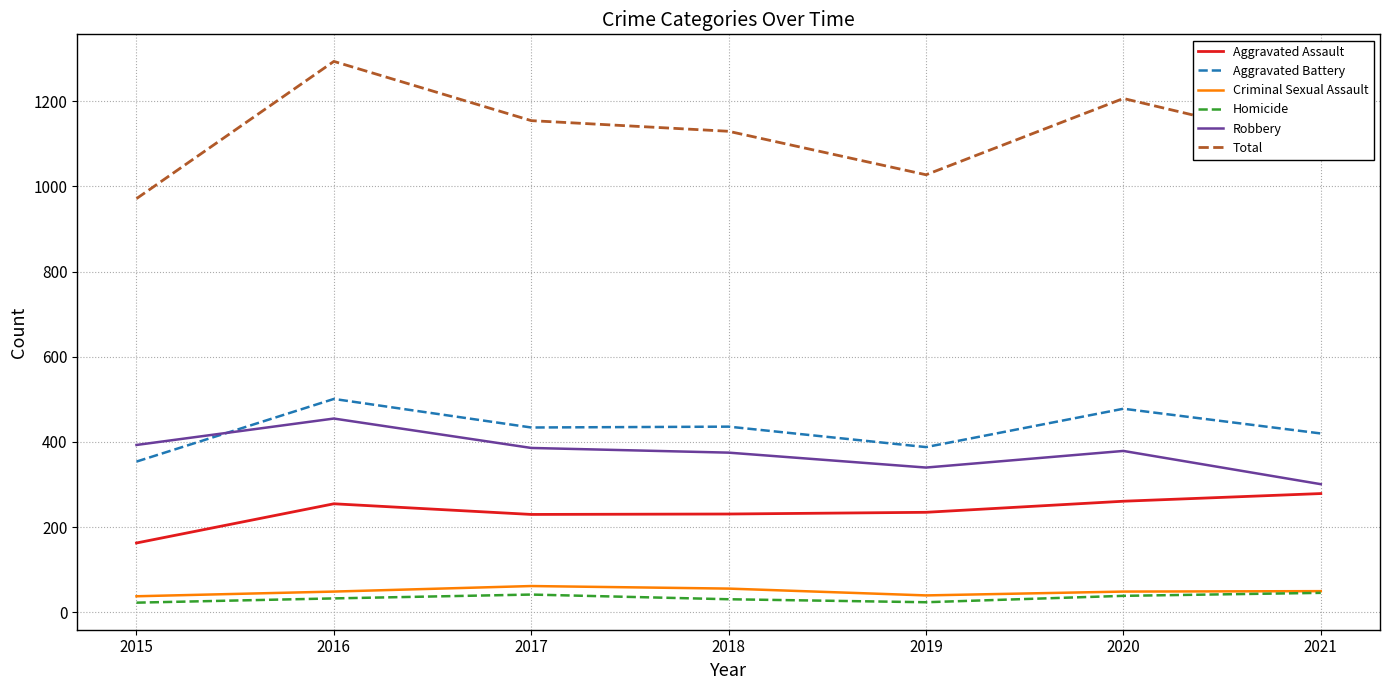

What is the difference between the maximum and second lowest values in the Total series?

266